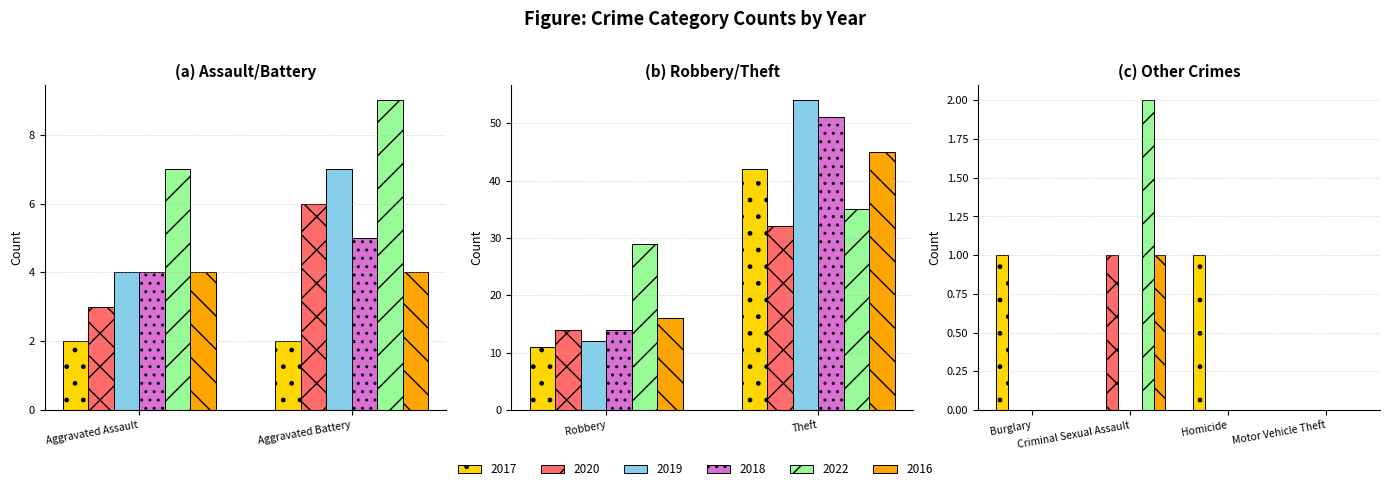

At which label does 2019 reach its peak?

Theft